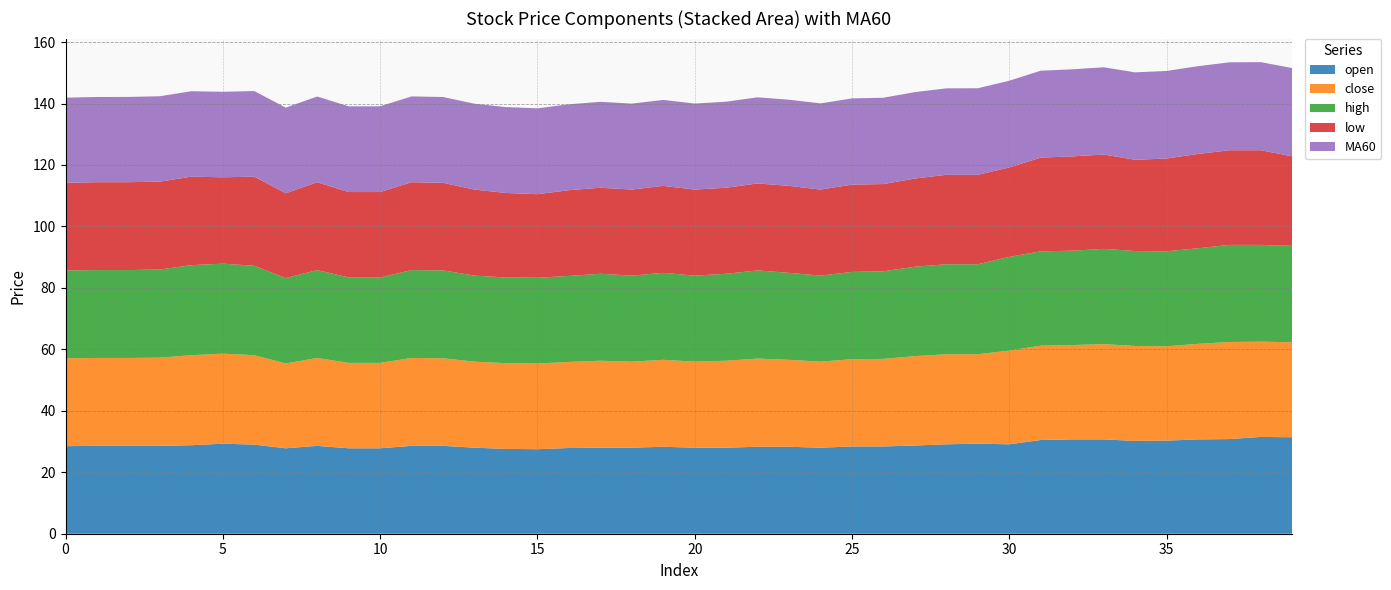

Reading right to left, extract all data points from this chart.

open: 39=31.4	38=31.5	37=30.8	36=30.7	35=30.3	34=30.2	33=30.7	32=30.7	31=30.5	30=29.1	29=29.3	28=29.1	27=28.7	26=28.4	25=28.4	24=28.0	23=28.3	22=28.3	21=28.0	20=28.0	19=28.3	18=28.0	17=28.0	16=27.9	15=27.5	14=27.6	13=28.0	12=28.6	11=28.6	10=27.8	9=27.8	8=28.6	7=27.8	6=29.0	5=29.3	4=28.8	3=28.6	2=28.6	1=28.6	0=28.5
close: 39=30.9	38=31.0	37=31.6	36=31.1	35=30.7	34=30.9	33=31.0	32=30.7	31=30.7	30=30.5	29=29.1	28=29.3	27=29.1	26=28.5	25=28.4	24=28.0	23=28.3	22=28.7	21=28.3	20=28.0	19=28.3	18=28.0	17=28.3	16=28.0	15=27.9	14=27.9	13=28.0	12=28.5	11=28.6	10=27.8	9=27.8	8=28.6	7=27.6	6=29.1	5=29.3	4=29.3	3=28.7	2=28.6	1=28.6	0=28.6
high: 39=31.4	38=31.5	37=31.6	36=31.1	35=30.9	34=30.9	33=31.0	32=30.7	31=30.7	30=30.5	29=29.3	28=29.3	27=29.1	26=28.5	25=28.4	24=28.0	23=28.3	22=28.7	21=28.3	20=28.0	19=28.3	18=28.0	17=28.3	16=28.0	15=27.9	14=27.9	13=28.0	12=28.6	11=28.6	10=27.8	9=27.8	8=28.6	7=27.8	6=29.1	5=29.3	4=29.3	3=28.7	2=28.6	1=28.6	0=28.6
low: 39=29.1	38=30.8	37=30.8	36=30.7	35=30.2	34=29.7	33=30.7	32=30.7	31=30.5	30=29.1	29=29.1	28=29.1	27=28.7	26=28.4	25=28.4	24=28.0	23=28.3	22=28.3	21=28.0	20=28.0	19=28.3	18=28.0	17=28.0	16=27.9	15=27.2	14=27.5	13=28.0	12=28.5	11=28.6	10=27.8	9=27.8	8=28.6	7=27.6	6=29.0	5=28.1	4=28.8	3=28.6	2=28.6	1=28.6	0=28.5
MA60: 39=28.7	38=28.7	37=28.6	36=28.6	35=28.5	34=28.5	33=28.4	32=28.3	31=28.3	30=28.2	29=28.2	28=28.1	27=28.1	26=28.1	25=28.1	24=28.1	23=28.0	22=28.0	21=28.0	20=28.0	19=28.0	18=28.0	17=28.0	16=27.9	15=27.9	14=27.9	13=27.9	12=27.9	11=27.9	10=27.9	9=27.9	8=27.9	7=27.9	6=27.9	5=27.8	4=27.8	3=27.8	2=27.8	1=27.7	0=27.7